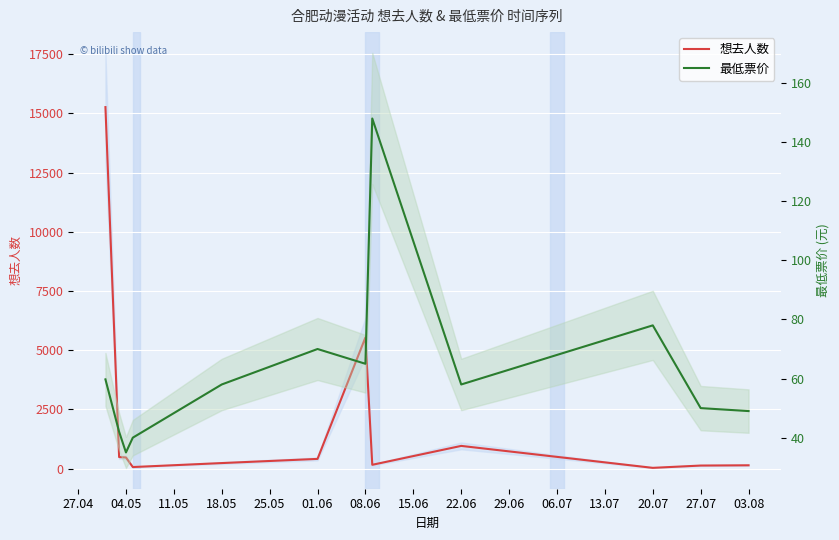

Does the chart display data point markers on the line(s)?

No